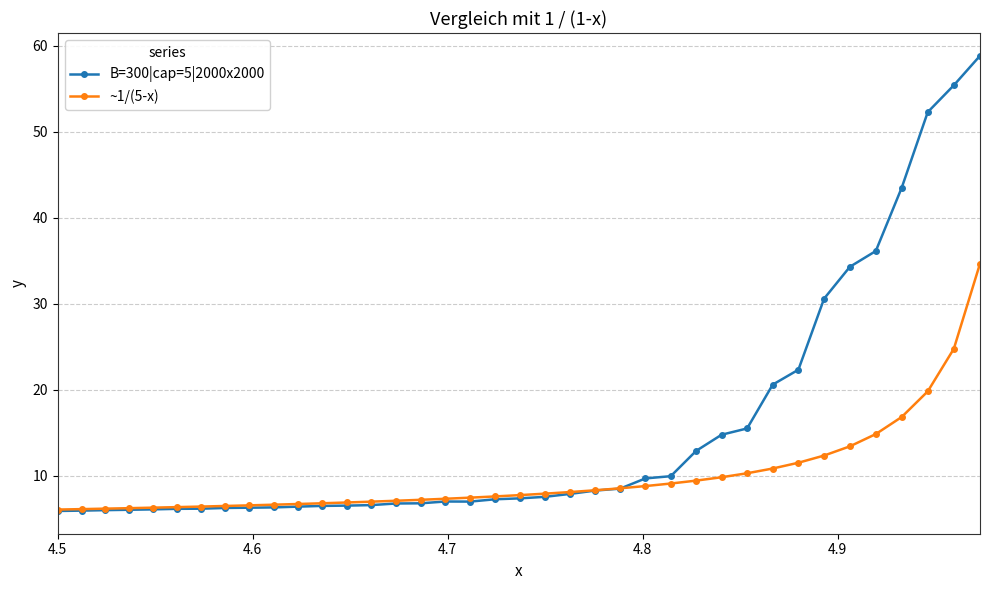

Which series ends up on top after the final intersection of B=300|cap=5|2000x2000 and ~1/(5-x)?

B=300|cap=5|2000x2000